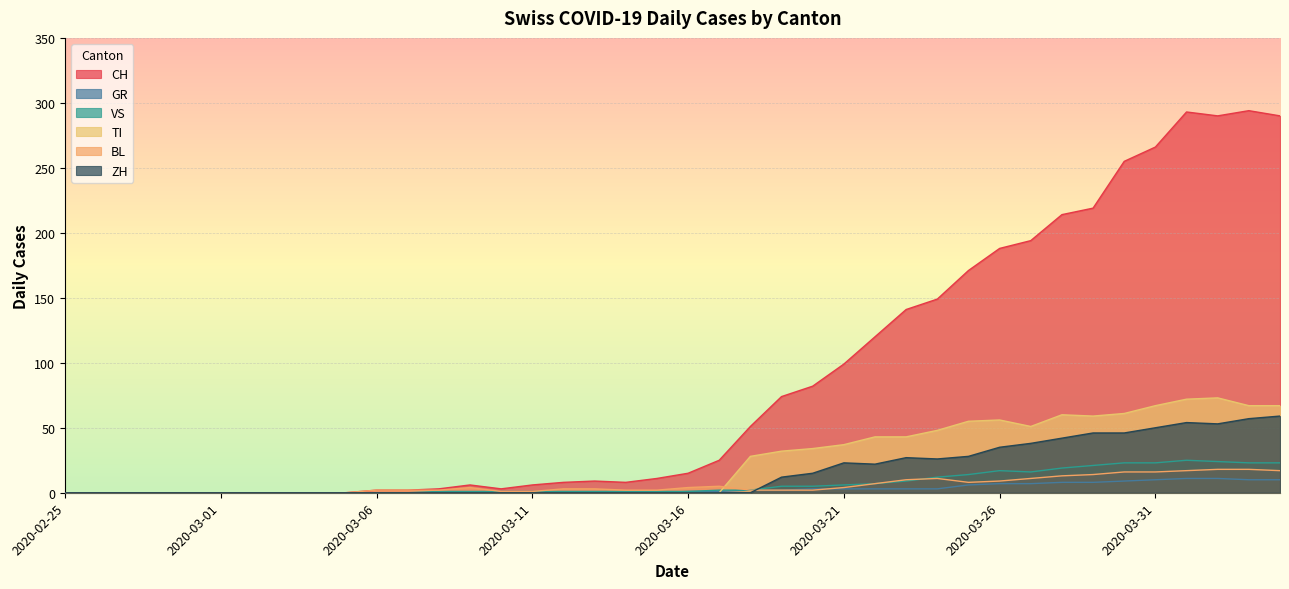

Where is GR nearest to the value 5?

2020-03-25